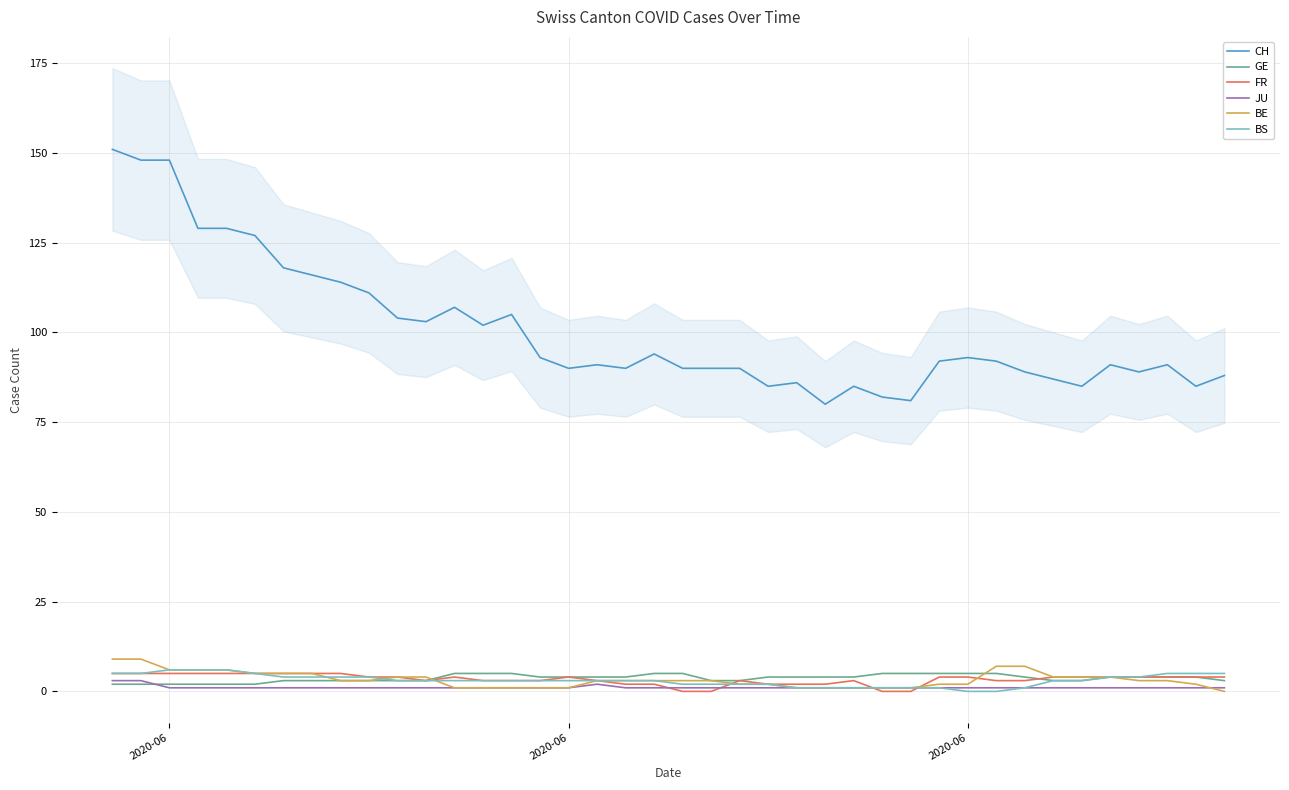

Which series has the largest total across all categories?

CH